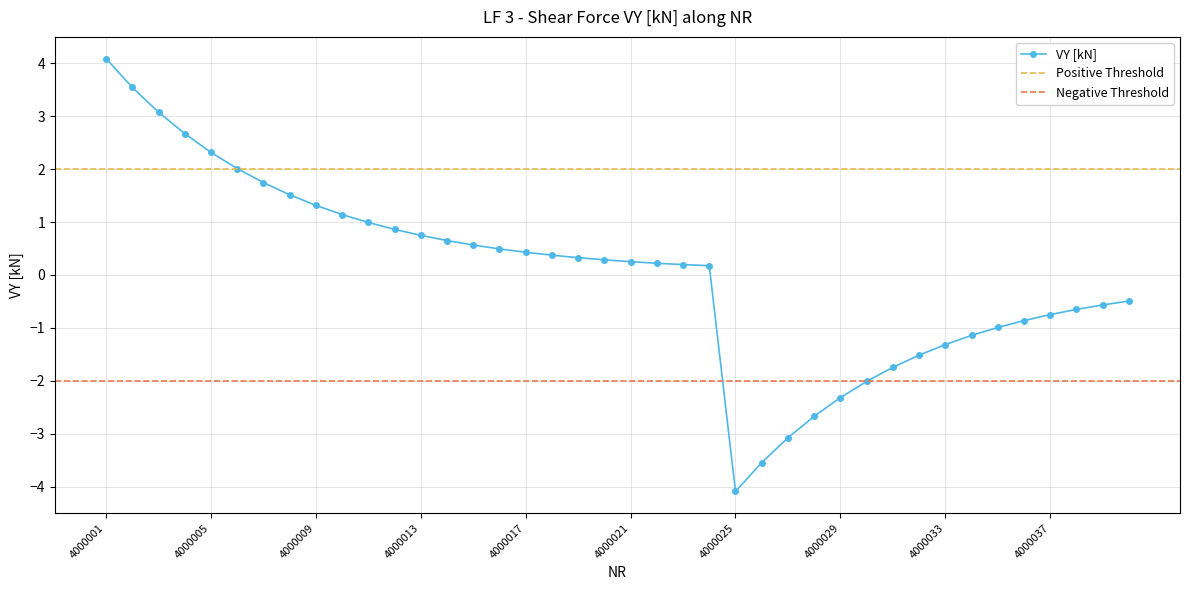

Reading left to right, list all the values displayed in this chart.

4000001=4.1	4000002=3.5	4000003=3.1	4000004=2.7	4000005=2.3	4000006=2.0	4000007=1.7	4000008=1.5	4000009=1.3	4000010=1.1	4000011=1.0	4000012=0.9	4000013=0.7	4000014=0.7	4000015=0.6	4000016=0.5	4000017=0.4	4000018=0.4	4000019=0.3	4000020=0.3	4000021=0.3	4000022=0.2	4000023=0.2	4000024=0.2	4000025=-4.1	4000026=-3.5	4000027=-3.1	4000028=-2.7	4000029=-2.3	4000030=-2.0	4000031=-1.7	4000032=-1.5	4000033=-1.3	4000034=-1.1	4000035=-1.0	4000036=-0.9	4000037=-0.7	4000038=-0.7	4000039=-0.6	4000040=-0.5